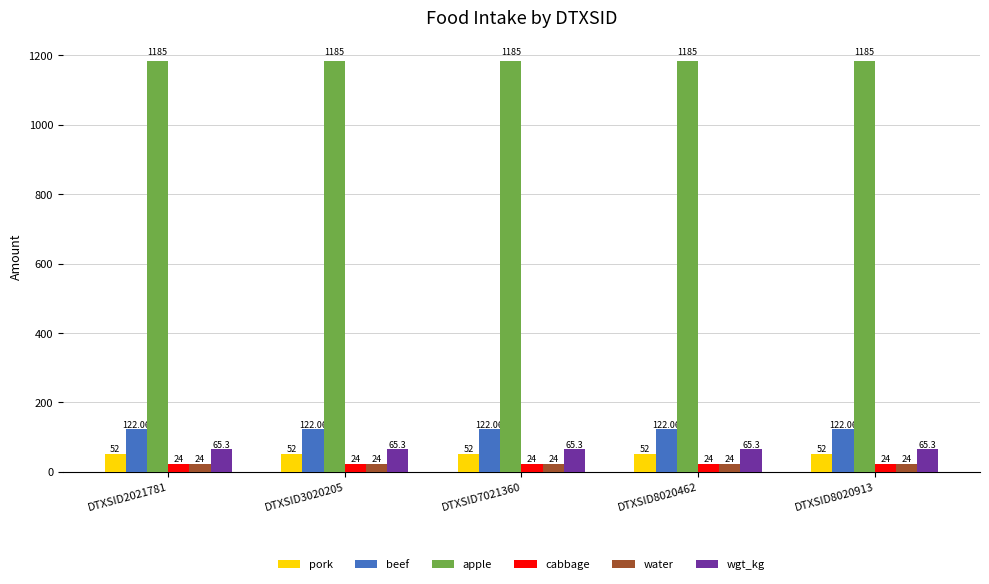

What is the difference between the highest and lowest values at DTXSID8020462?

1161.0